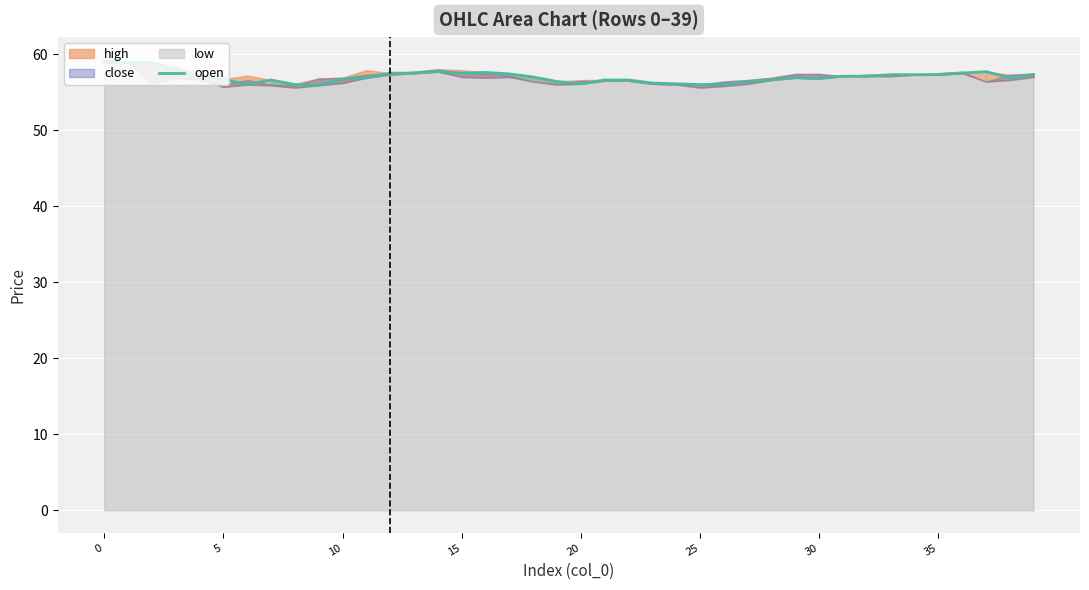

Is it true that open equals 97.6 at 5?

False